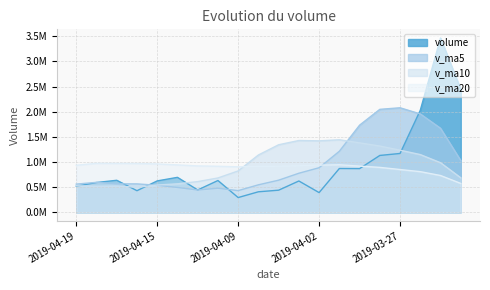

True or false: volume has more than 1 points higher than both neighbors.

True